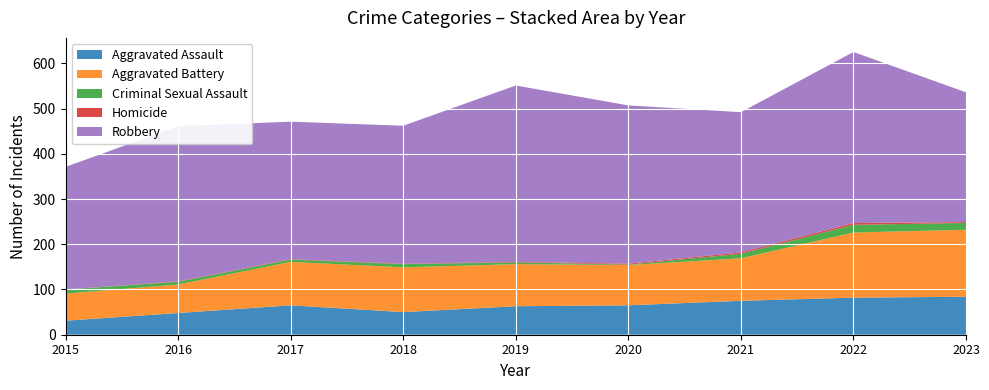

Reading left to right, extract all data points from this chart.

Aggravated Assault: 2015=31	2016=48	2017=65	2018=50	2019=63	2020=65	2021=75	2022=82	2023=84
Aggravated Battery: 2015=60	2016=63	2017=96	2018=99	2019=93	2020=89	2021=94	2022=144	2023=148
Criminal Sexual Assault: 2015=9	2016=6	2017=5	2018=7	2019=4	2020=1	2021=10	2022=17	2023=15
Homicide: 2015=0	2016=1	2017=1	2018=1	2019=1	2020=2	2021=3	2022=4	2023=2
Robbery: 2015=271	2016=343	2017=304	2018=305	2019=390	2020=350	2021=310	2022=378	2023=287